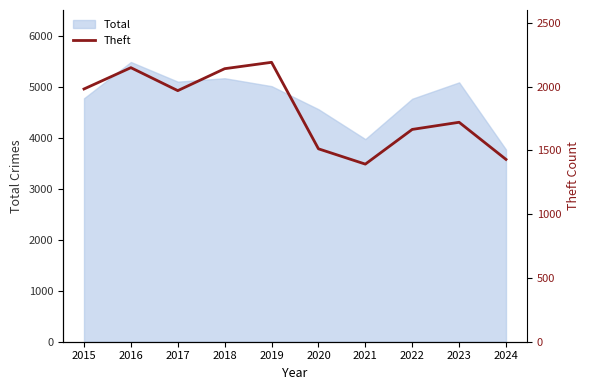

Where does the data first go above 1968?

2015